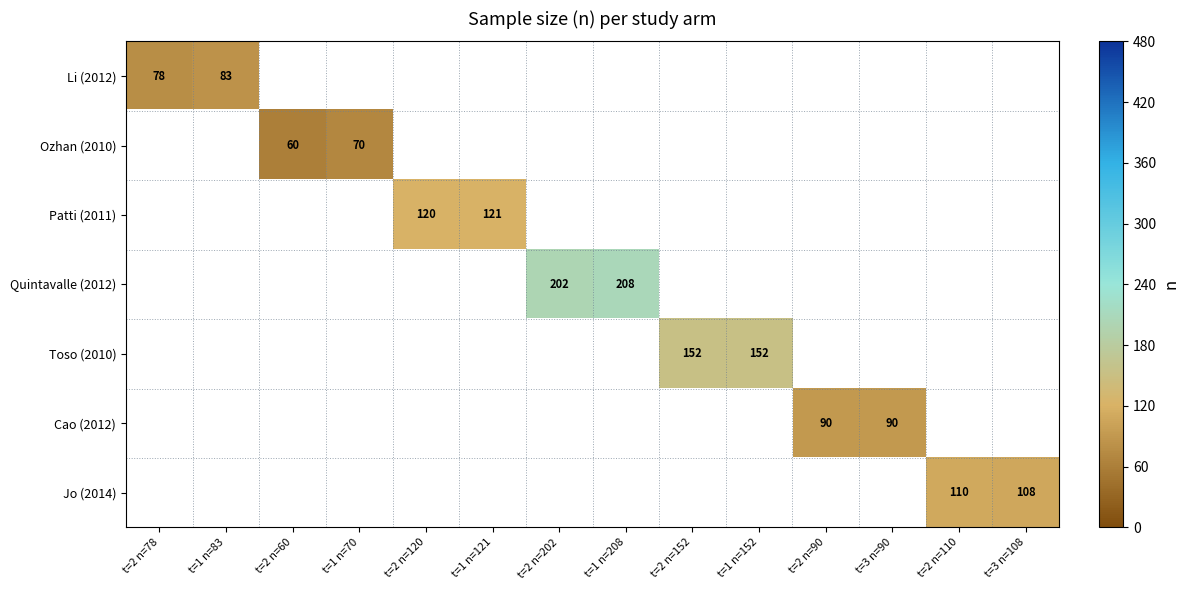

Is it true that Patti (2011) equals 159 at t=1 n=121?

False